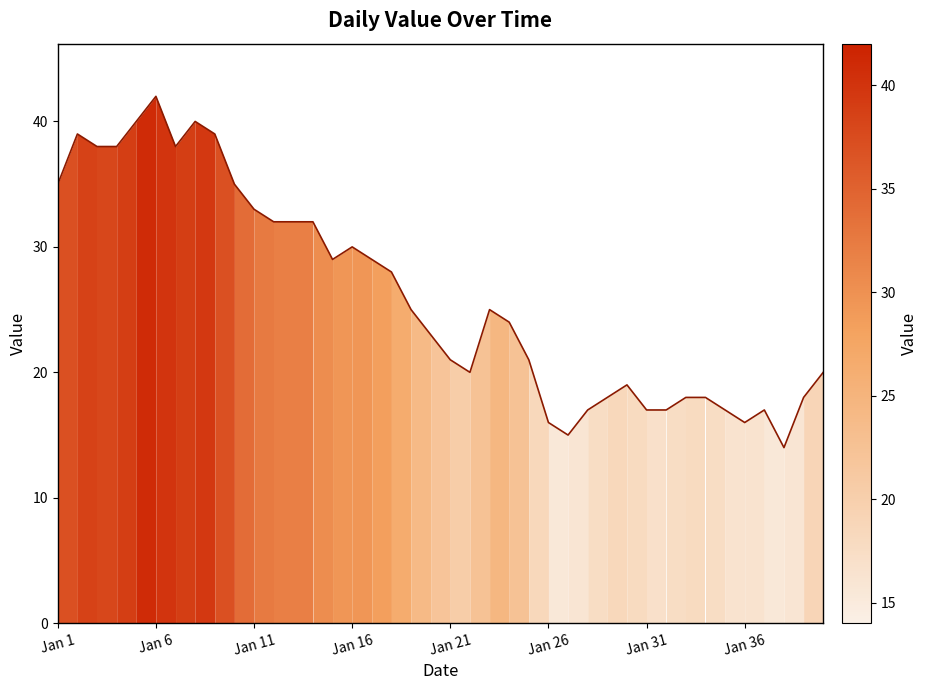

What is the smallest value displayed?

14